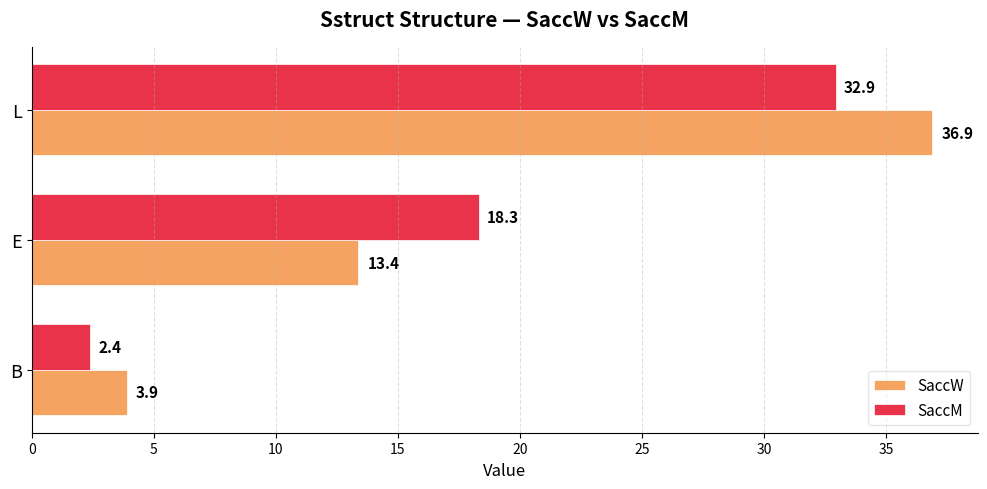

At which label is SaccW closest to 20?

E